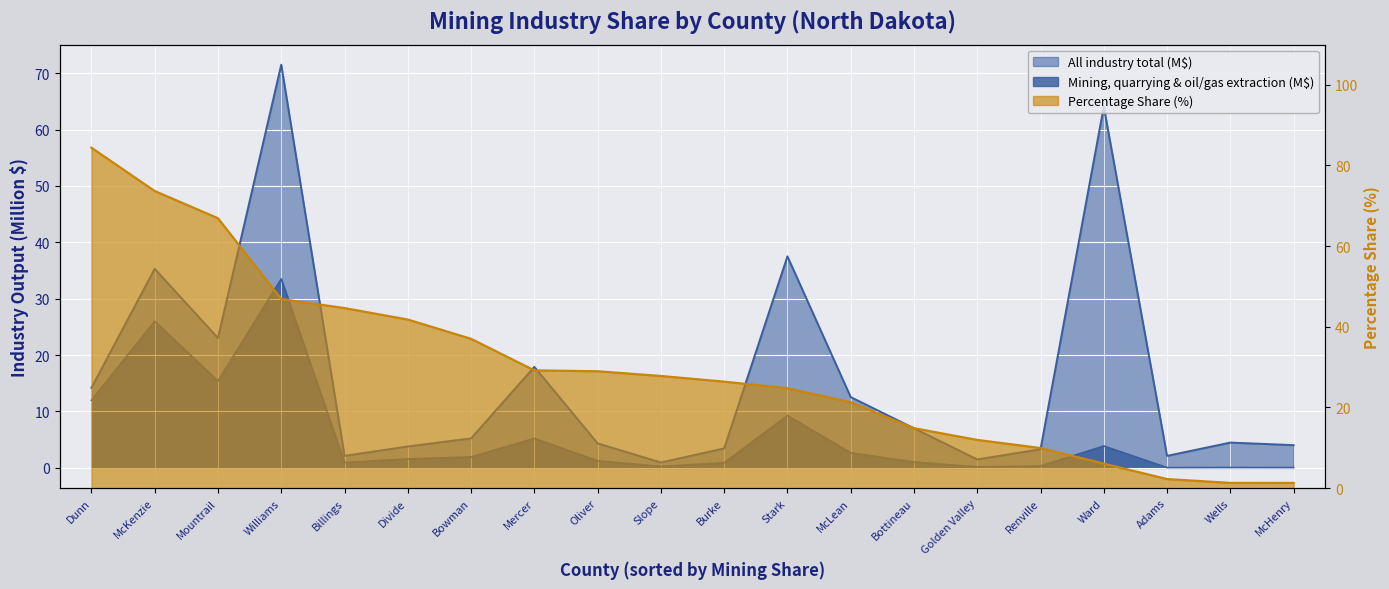

What position from the left is Burke?

11